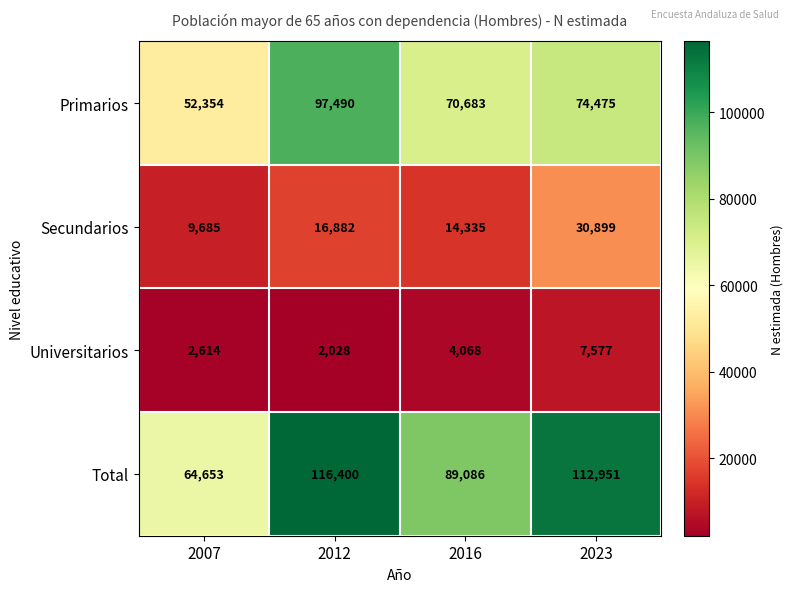

At which category does the chart reach its minimum across all series?

2012